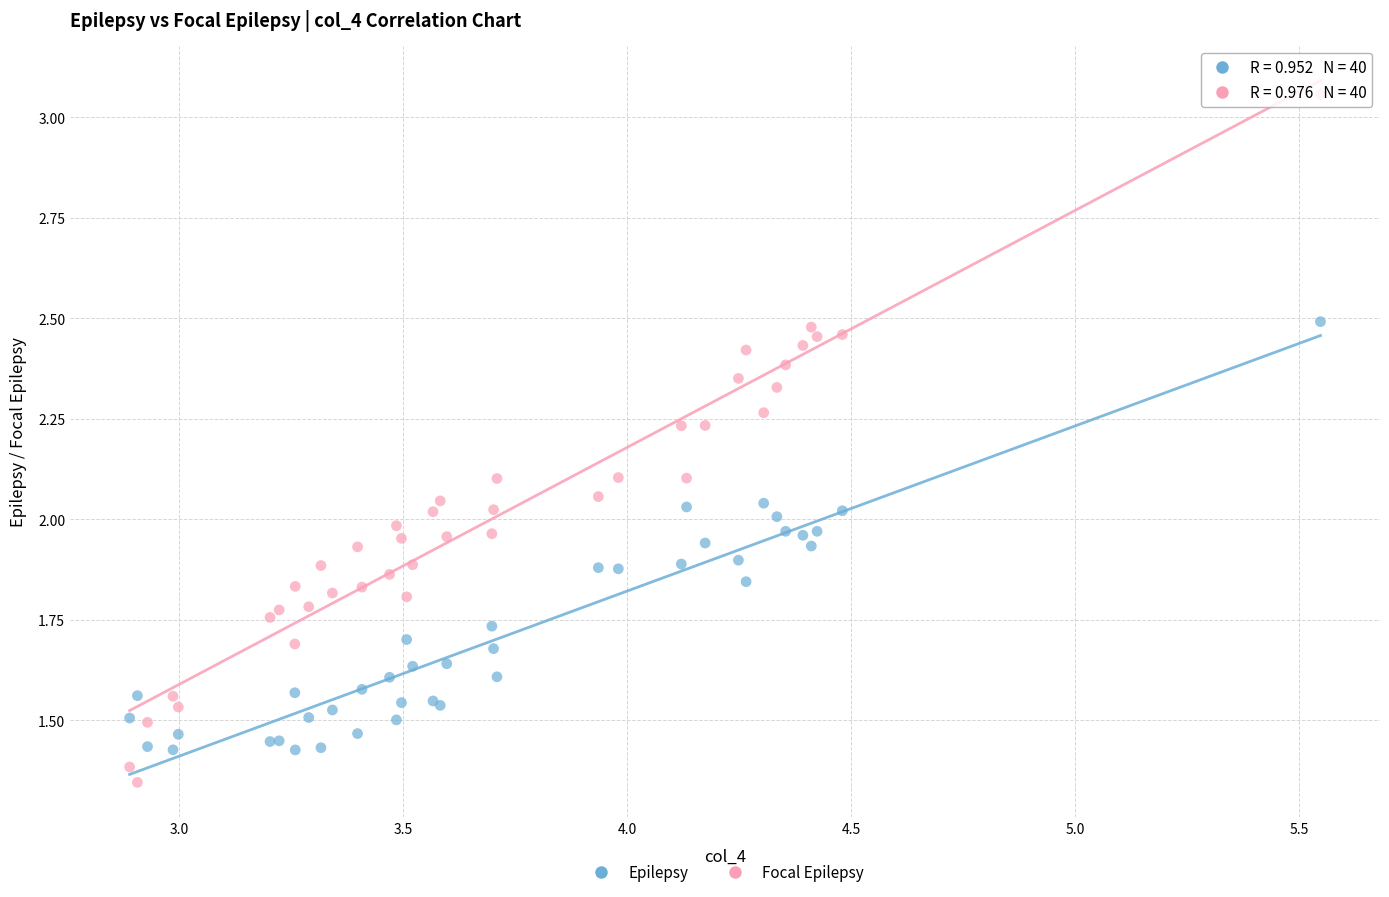

Which series reaches the minimum Y coordinate?

Focal Epilepsy